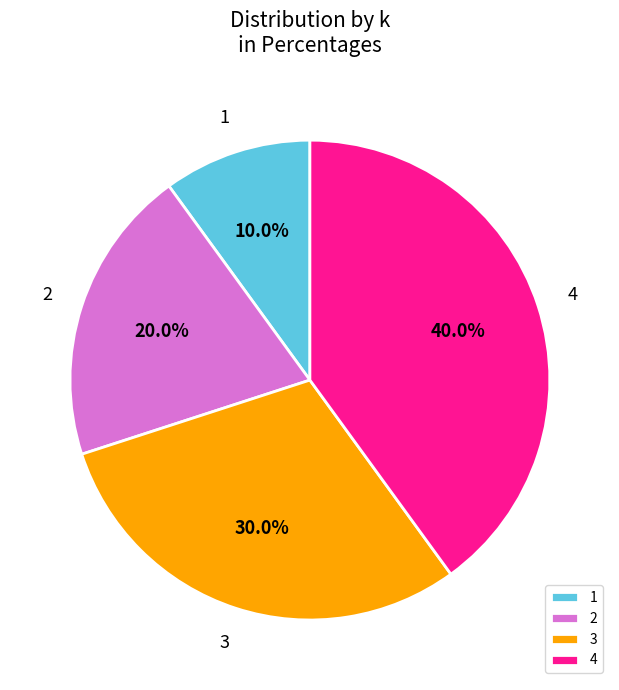

Approximately how many times larger is the value at 3 compared to 2?

1.5